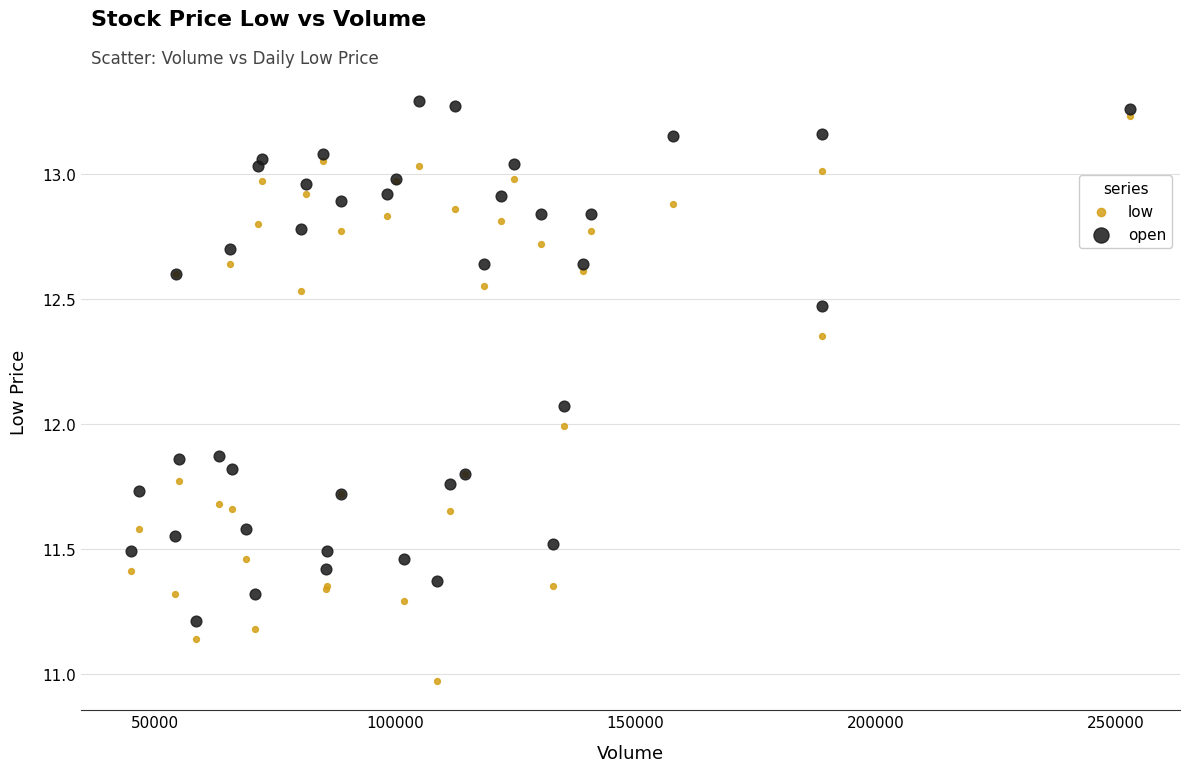

Which series contains the lowest Y value?

low